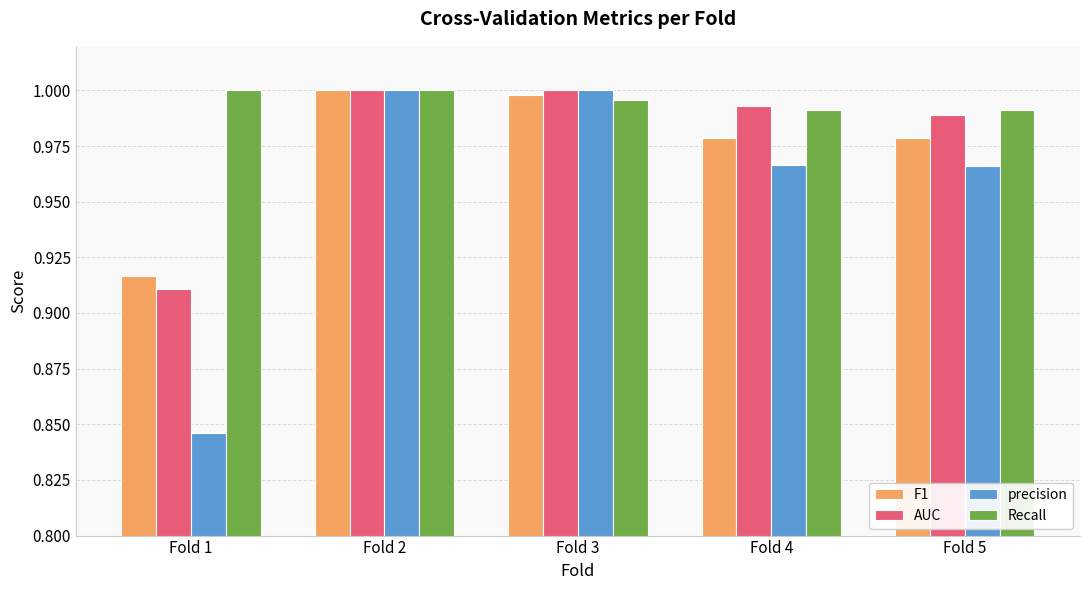

Which category has the lowest value in the AUC series?

Fold 1